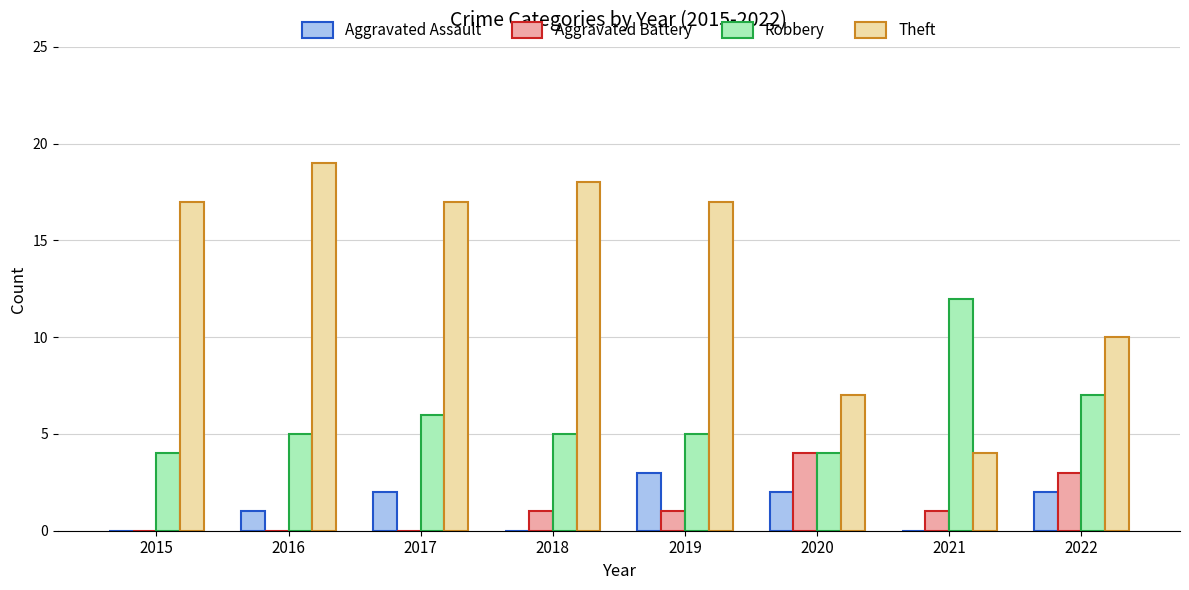

What is the sum of the Theft values at 2016 and 2017?

36